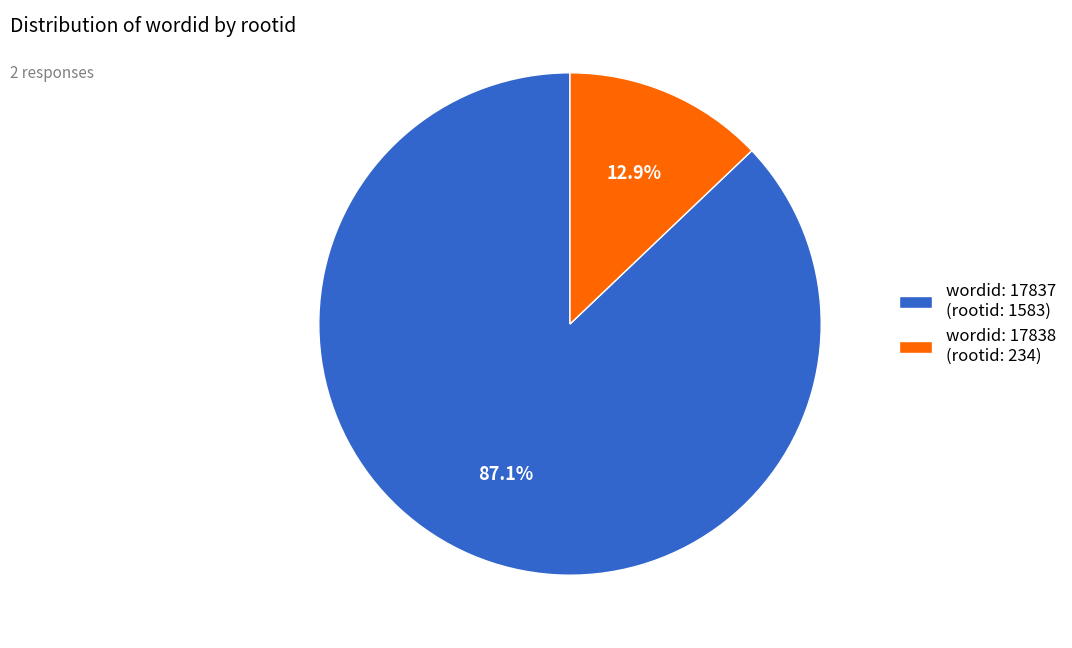

What is the total percentage of wordid: 17838 (rootid: 234) and wordid: 17837 (rootid: 1583)?

100.0%